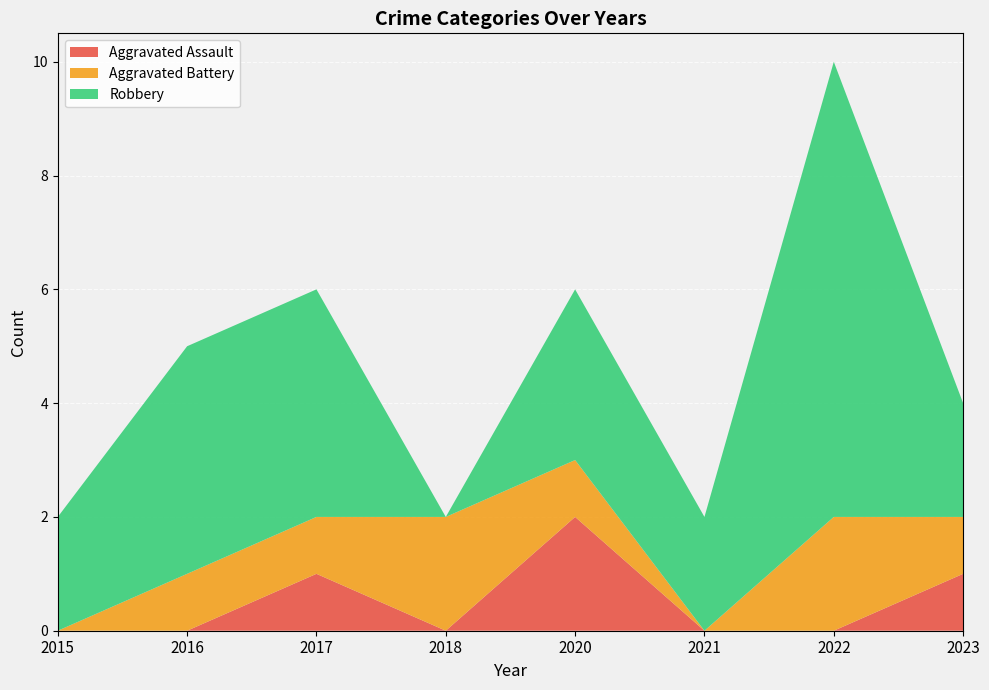

Reading right to left, extract all data points from this chart.

Aggravated Assault: 1	0	0	2	0	1	0	0
Aggravated Battery: 1	2	0	1	2	1	1	0
Robbery: 2	8	2	3	0	4	4	2